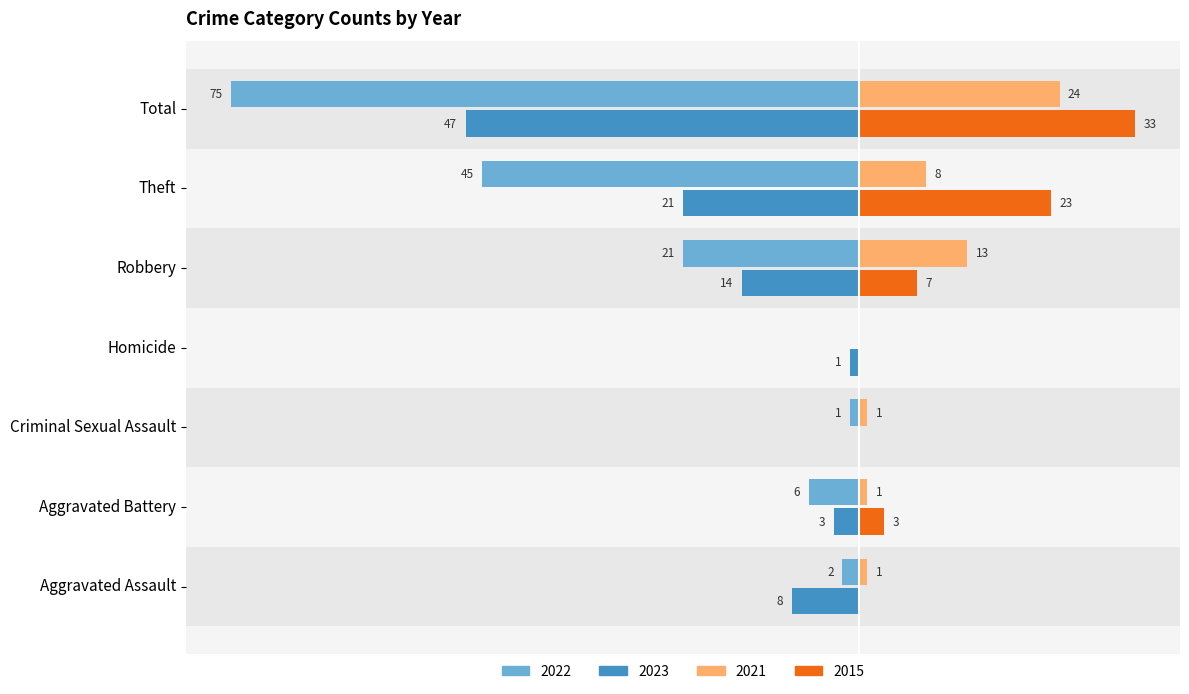

At which label is 2015 closest to 16?

Theft